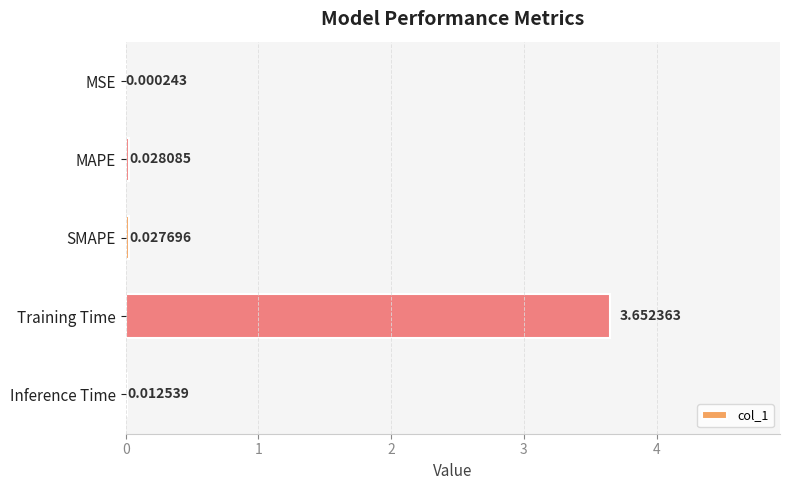

What is the change in value from Training Time to Inference Time?

-3.6